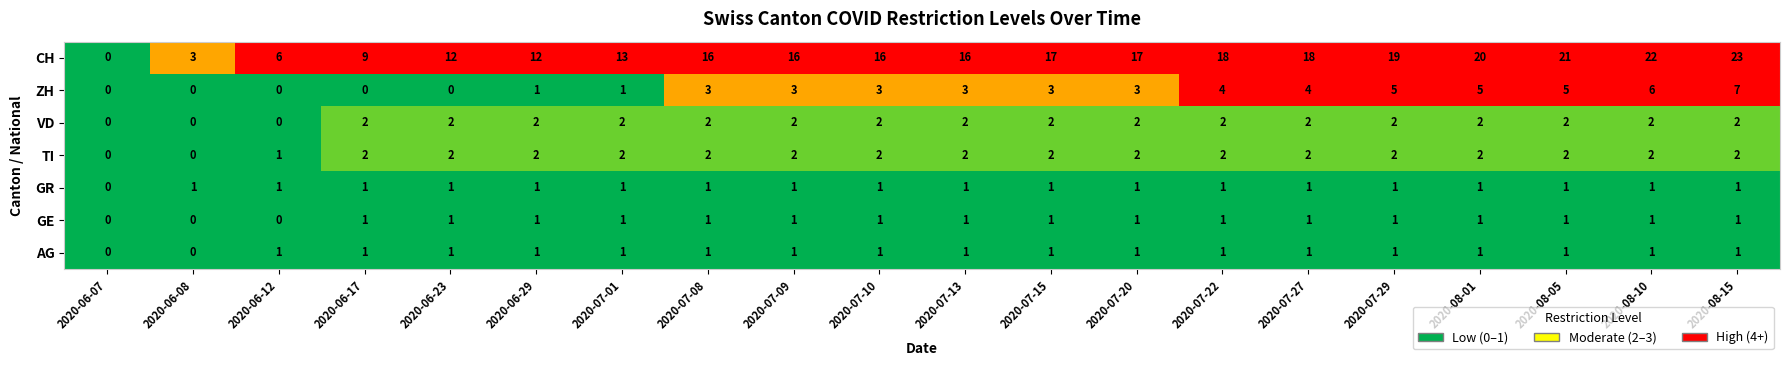

How many distinct data groups are displayed?

7